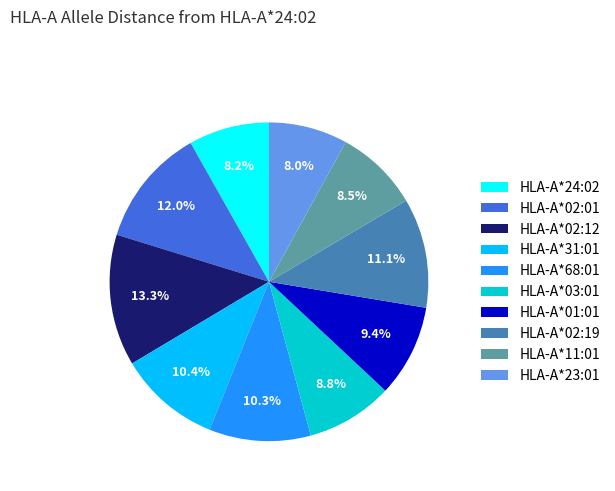

Is HLA-A*23:01 the majority of the pie?

No